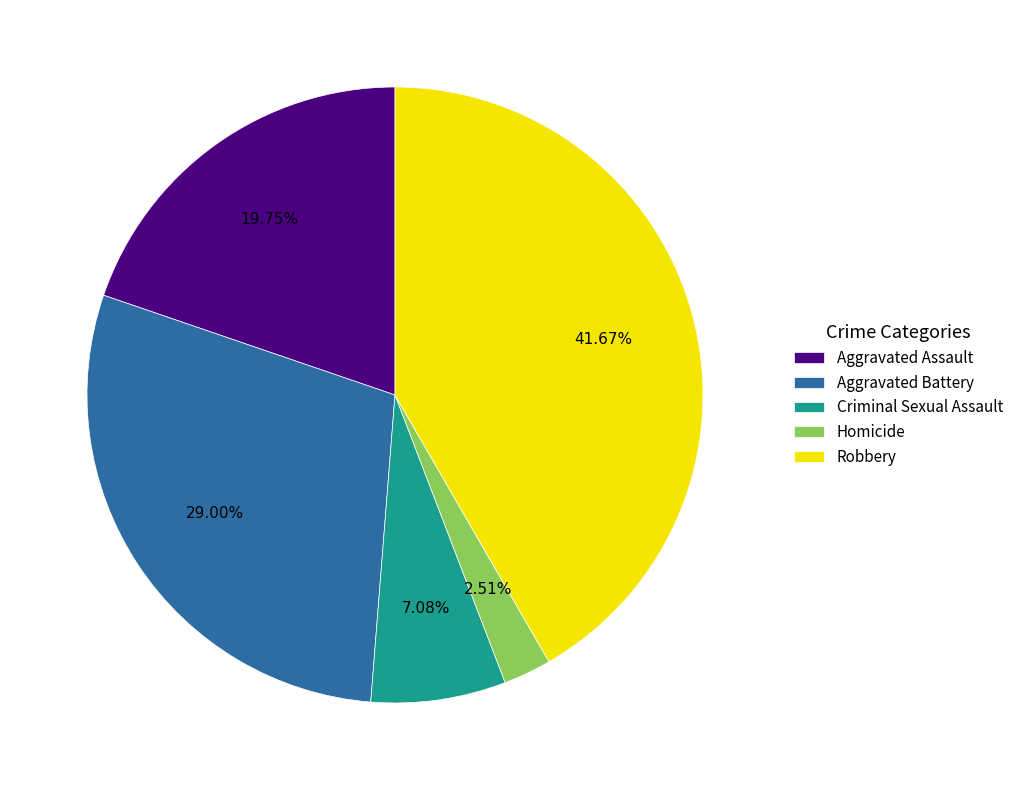

The Criminal Sexual Assault slice represents 1% of the pie. True or false?

False